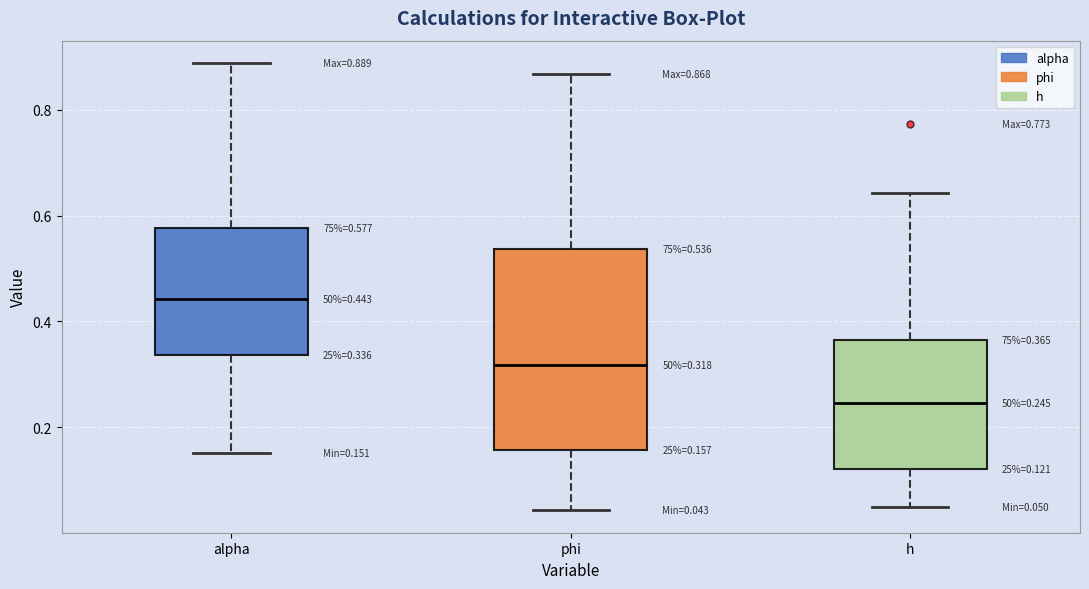

Comparing the boxes themselves (not the whiskers), which one is the tallest?

phi